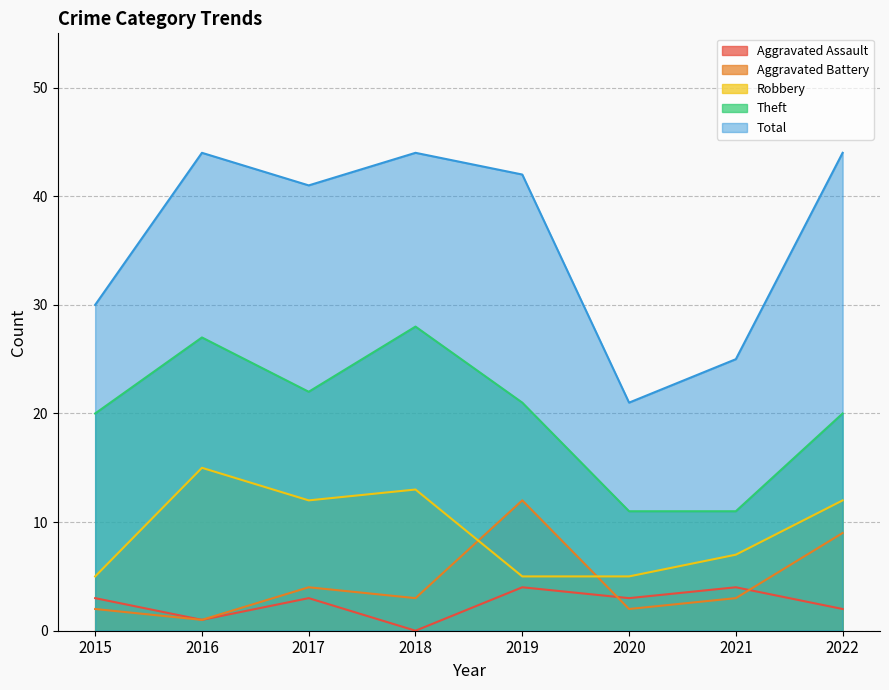

What is the difference between the Aggravated Battery values at 2020 and 2021?

1